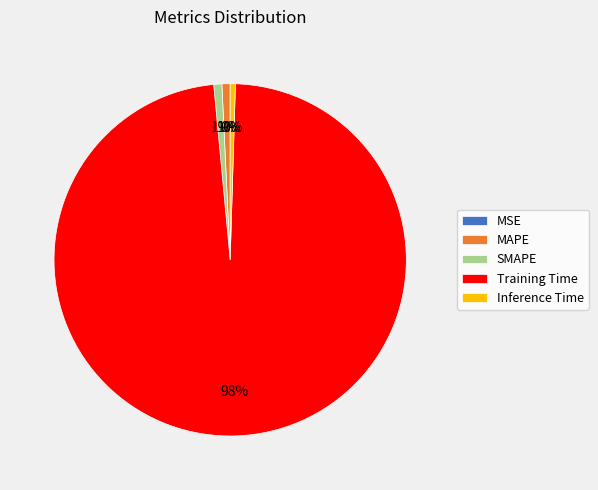

The Training Time slice represents 98% of the pie. True or false?

True